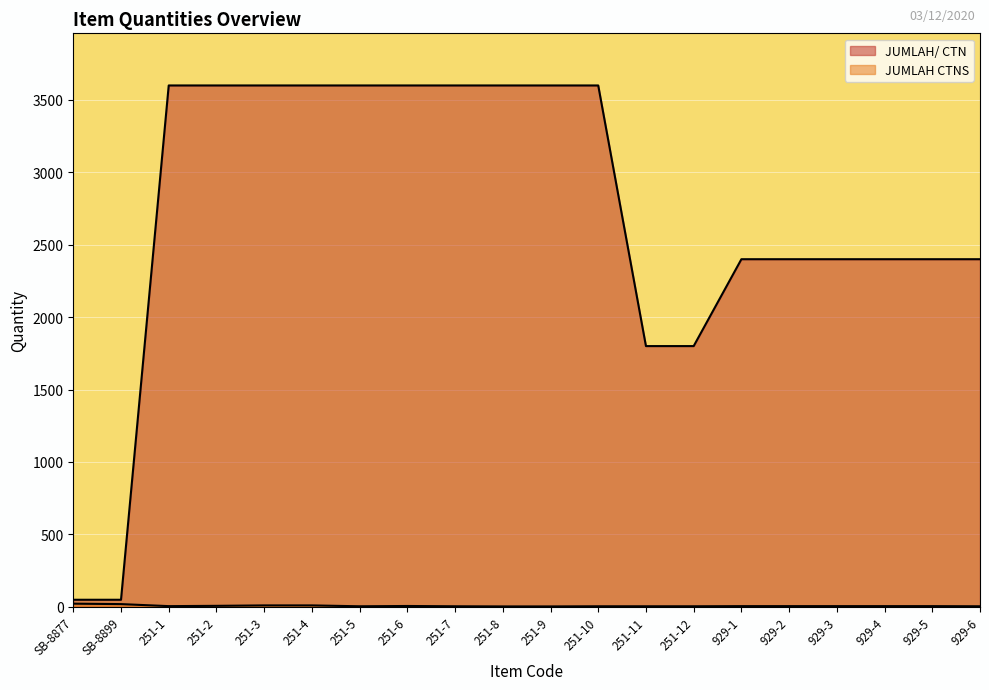

What is the difference between the maximum and second lowest values in the JUMLAH CTNS series?

19